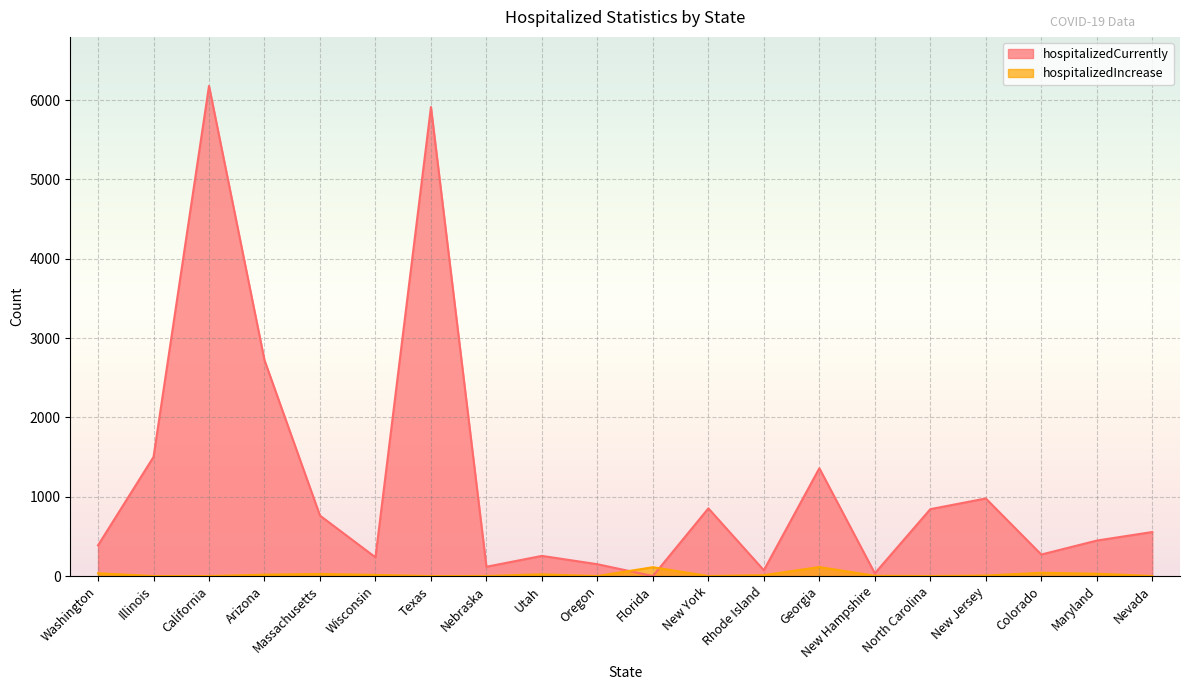

Between Nebraska and Oregon, which series saw the biggest shift?

hospitalizedCurrently